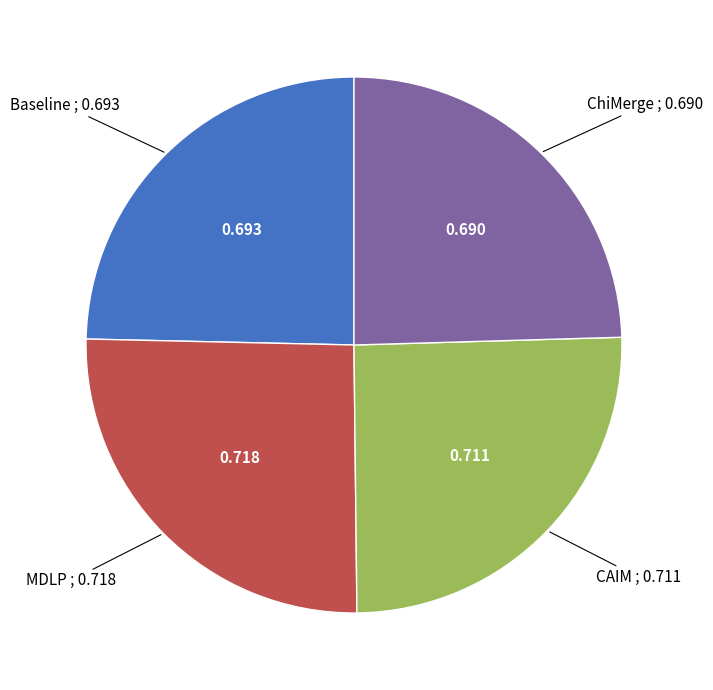

Is there any slice that represents more than half of the pie?

No